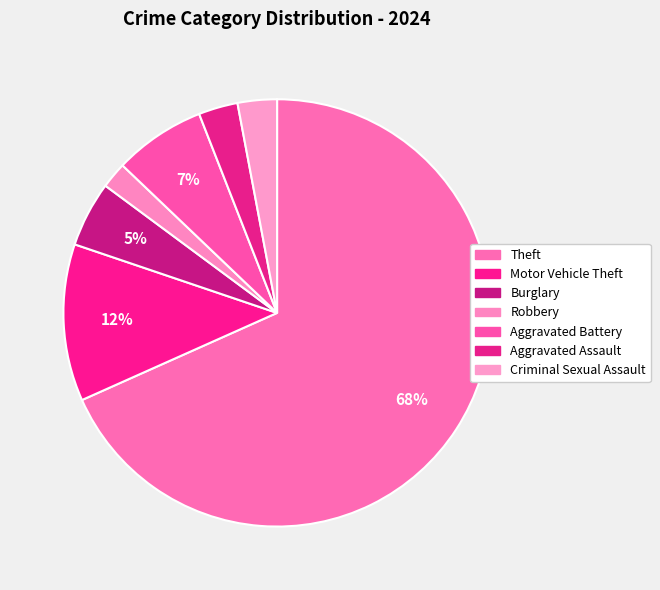

Approximately how many times larger is the value at Burglary compared to Aggravated Assault?

1.7